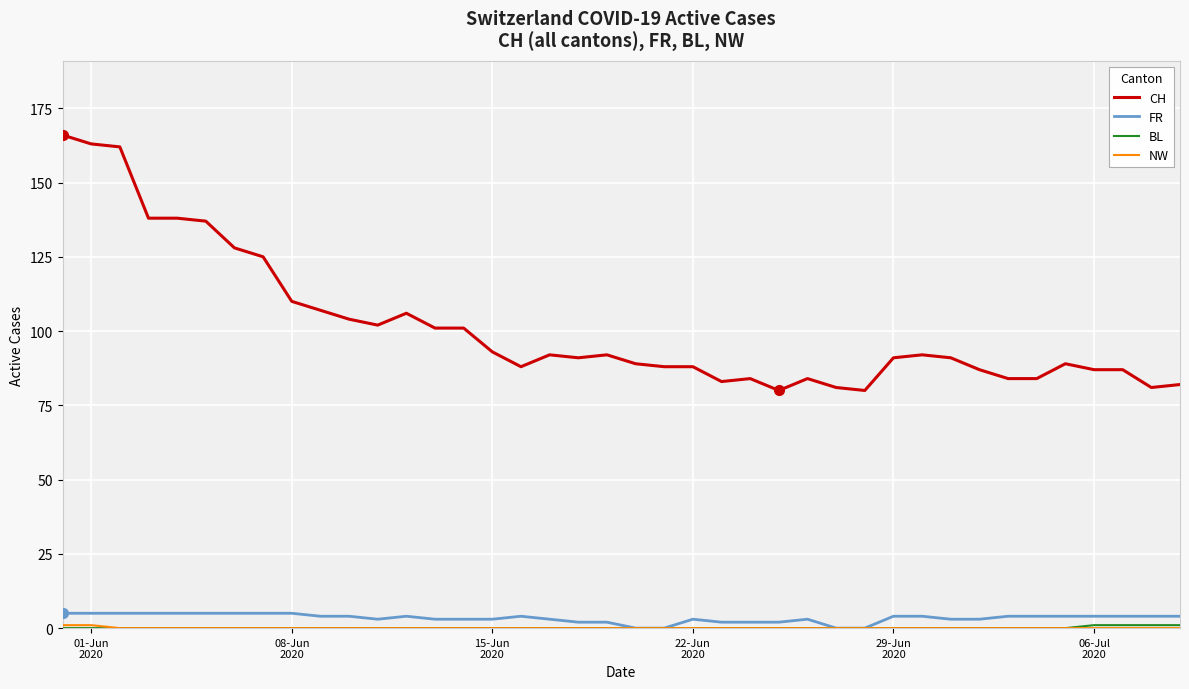

Which series has the largest range (max minus min)?

CH